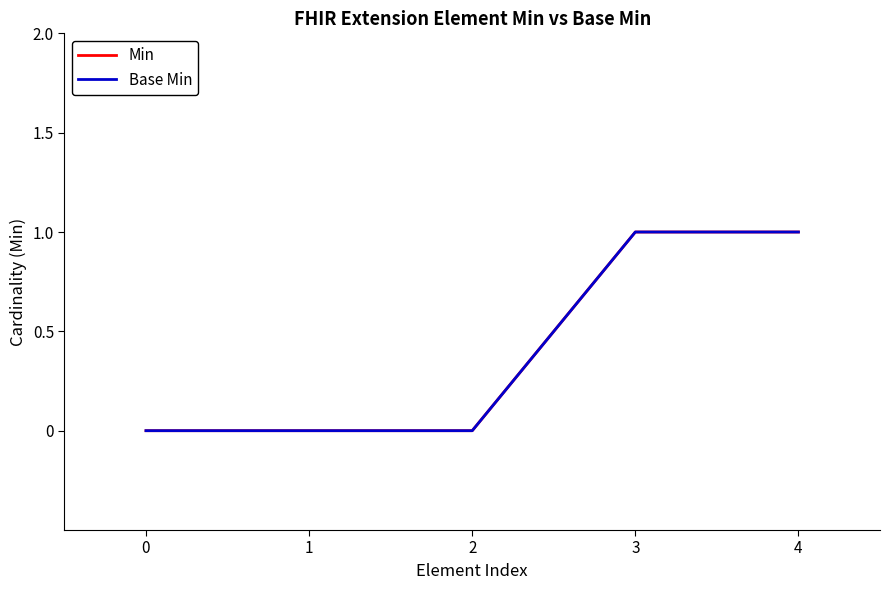

True or false: Min and Base Min intersect in this chart.

False